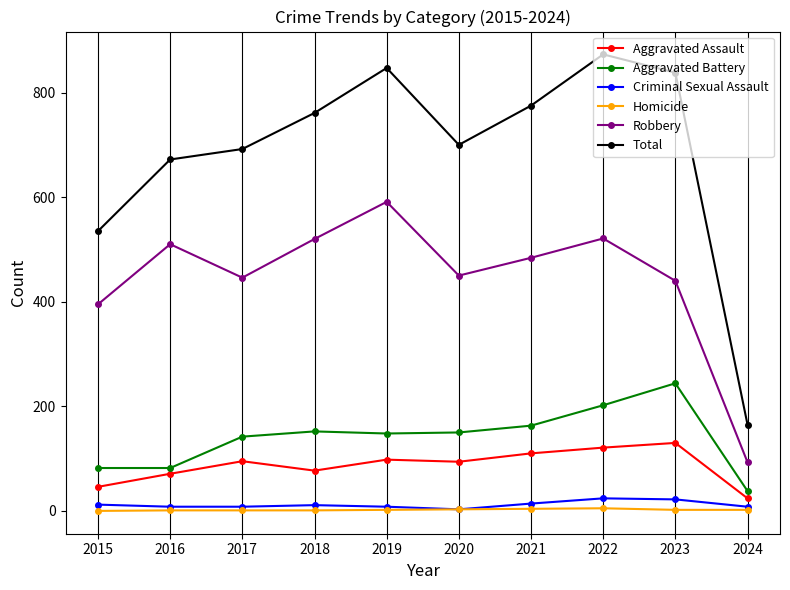

True or false: Criminal Sexual Assault and Total intersect in this chart.

False